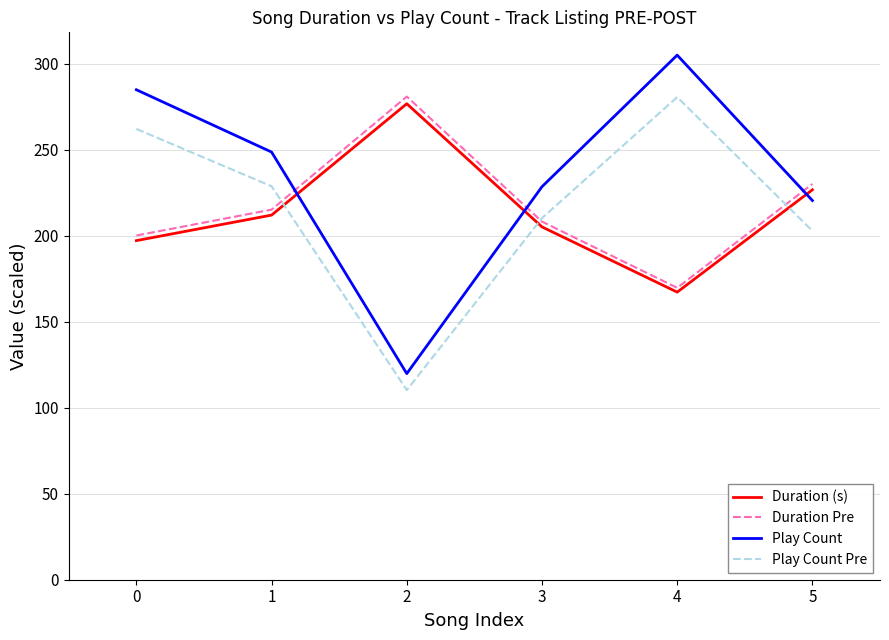

Which series has the largest range (max minus min)?

Play Count